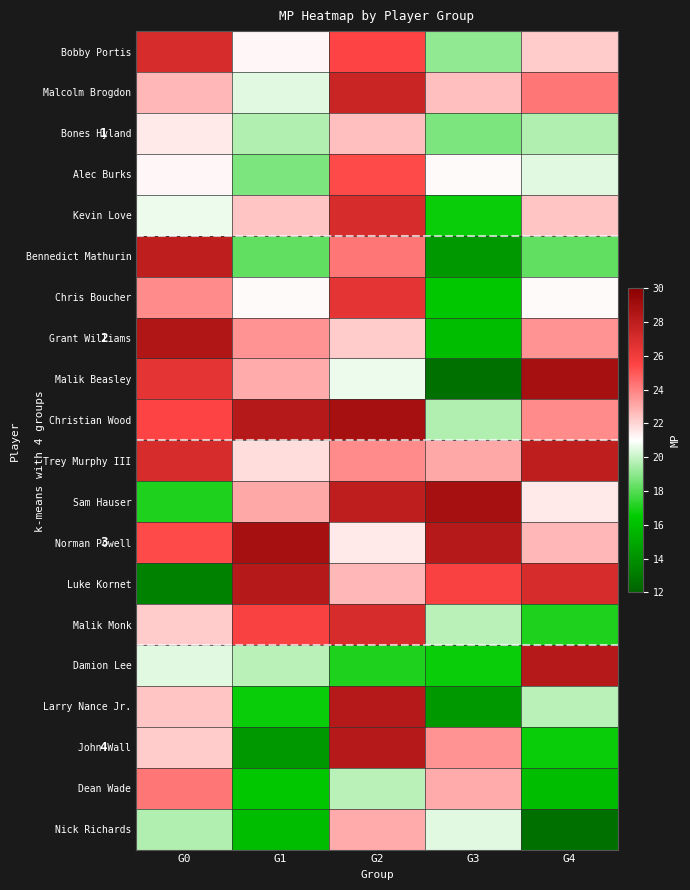

Which series has the largest total across all categories?

Norman Powell